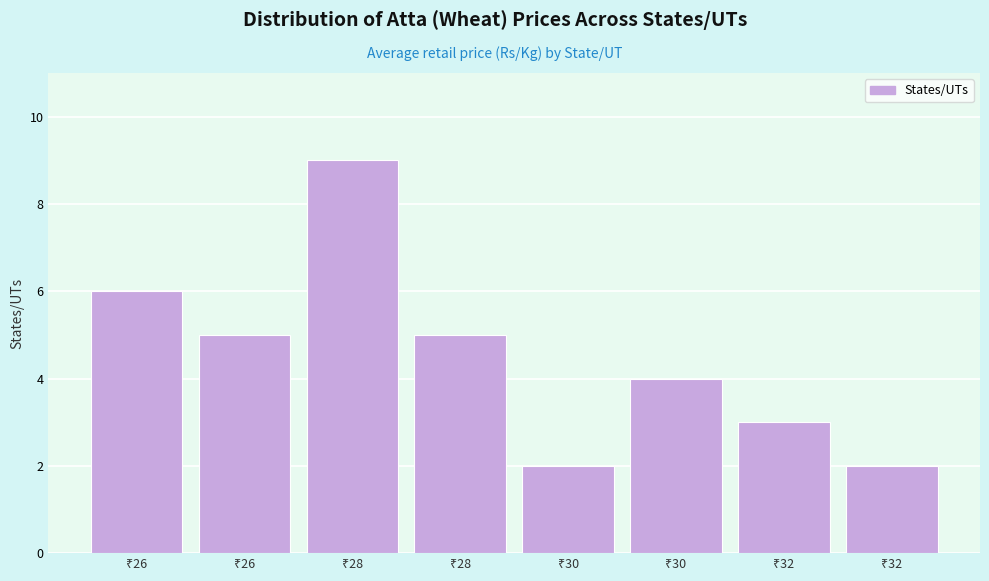

Are the bars horizontal?

No